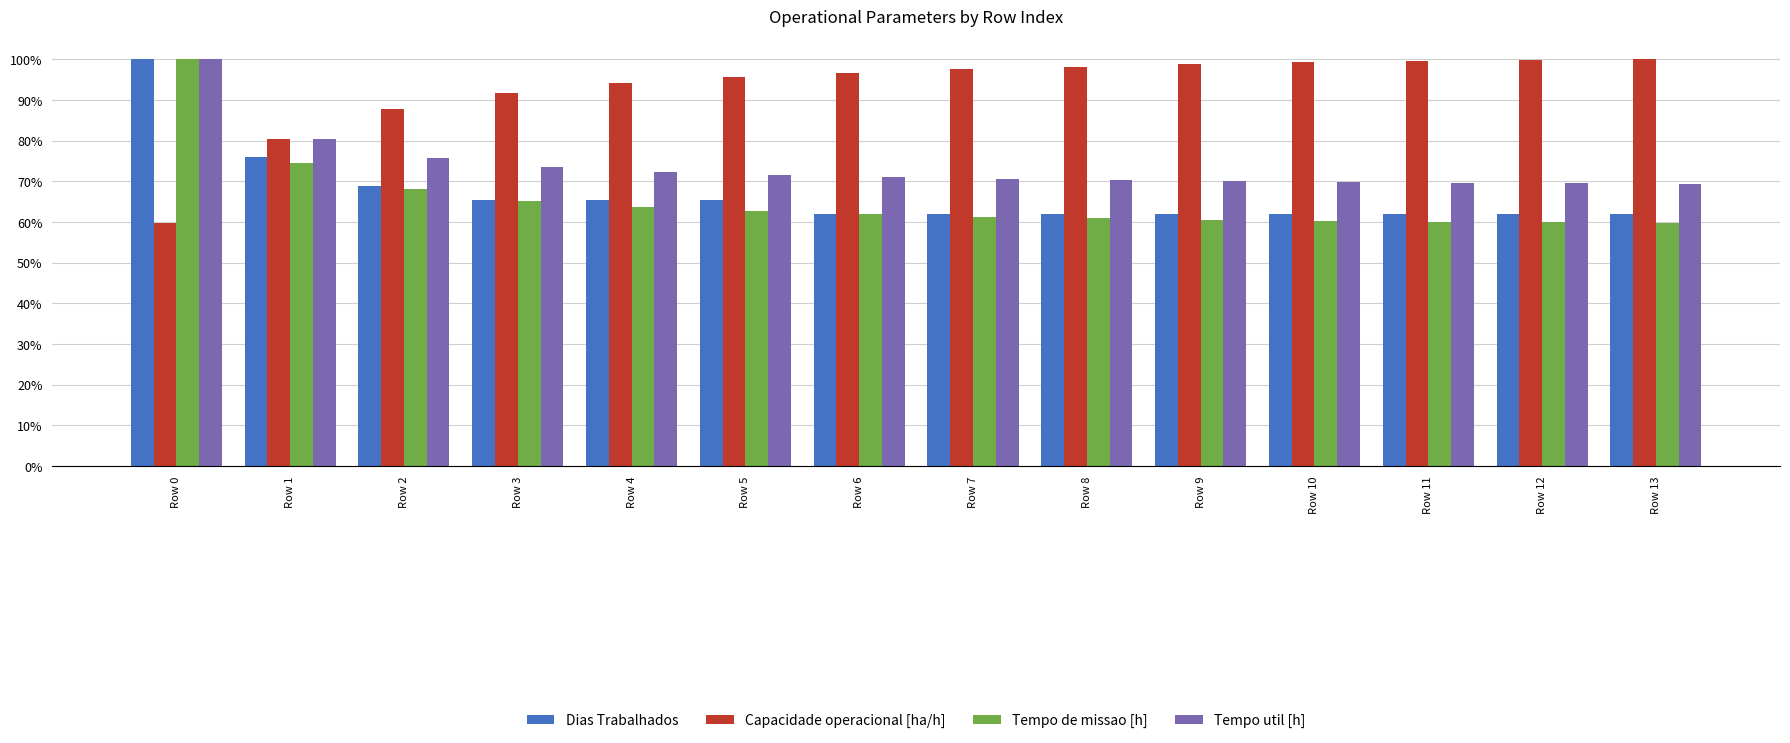

What are all the series names shown in the legend?

Dias Trabalhados, Capacidade operacional [ha/h], Tempo de missao [h], Tempo util [h]